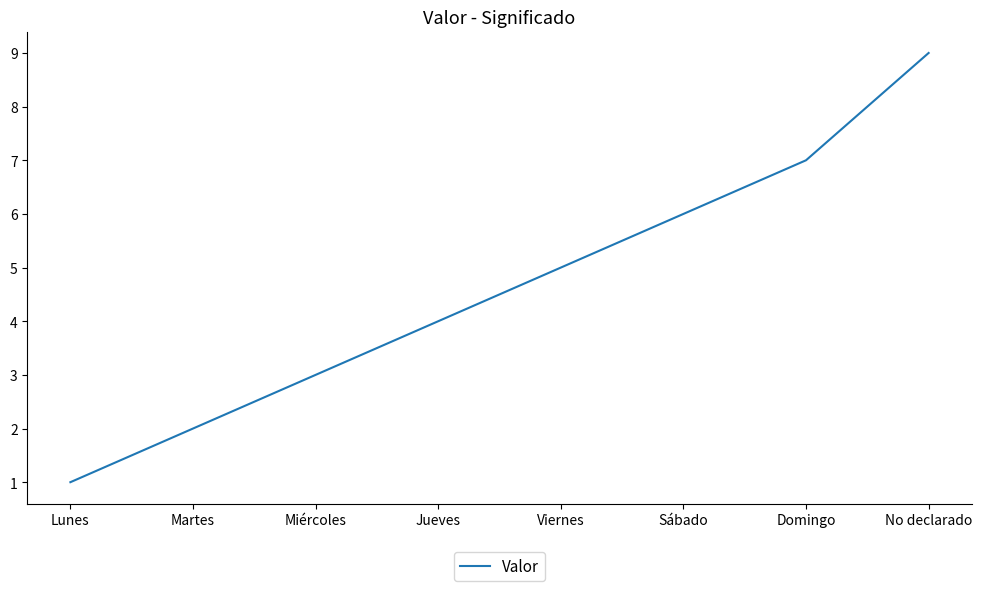

Which label corresponds to the largest value in the chart?

No declarado